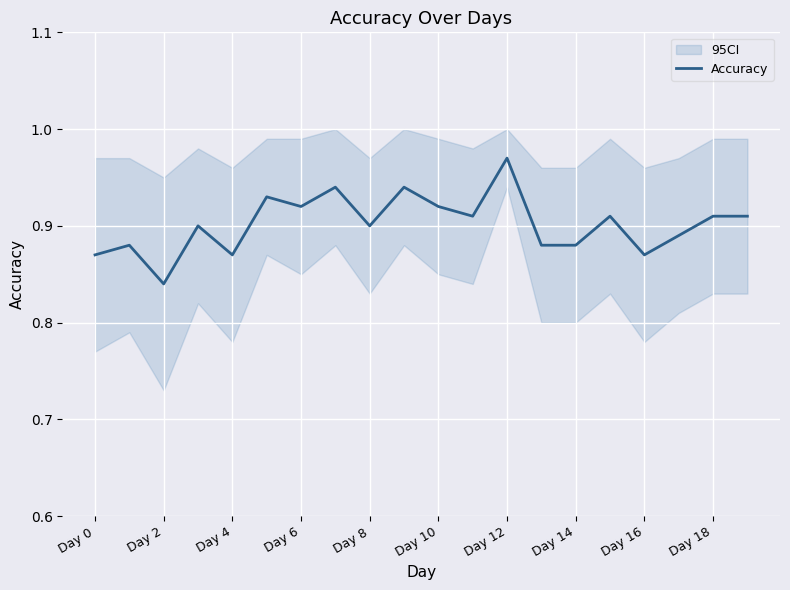

The value of Accuracy at Day 12 is 1.4. True or false?

False